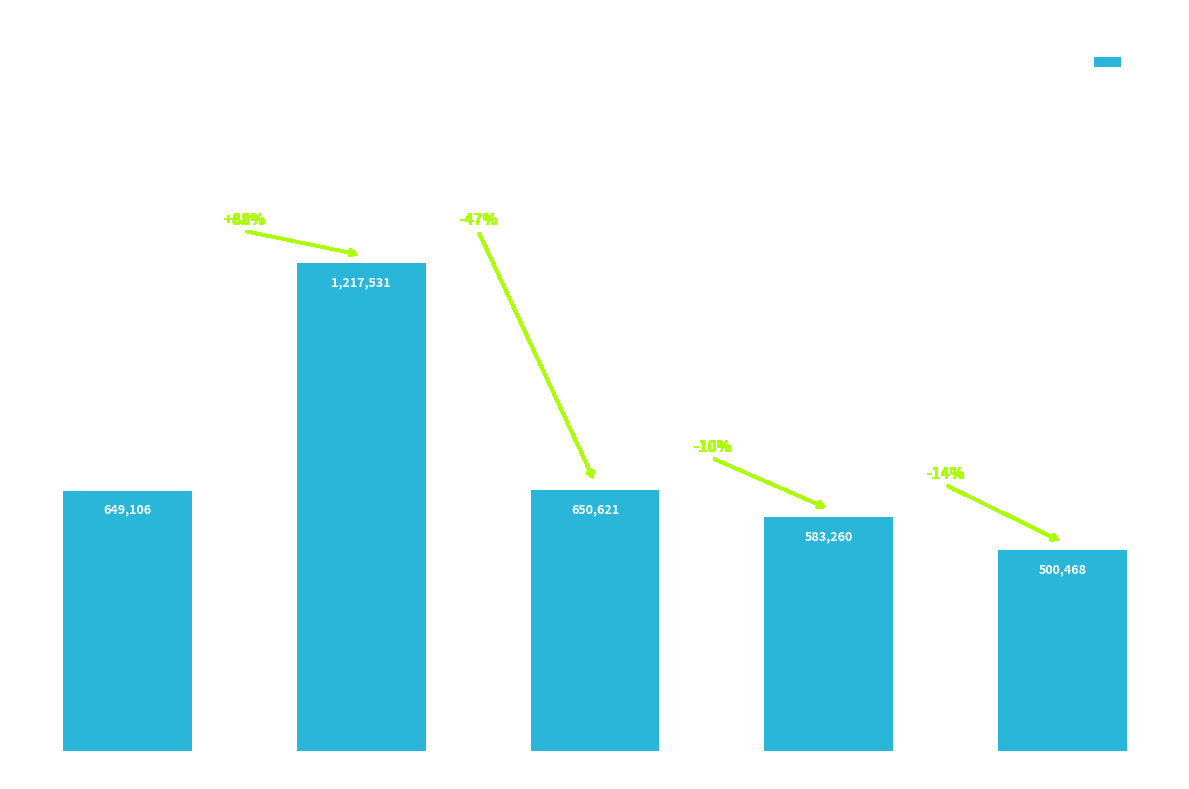

Are the bars horizontal?

No